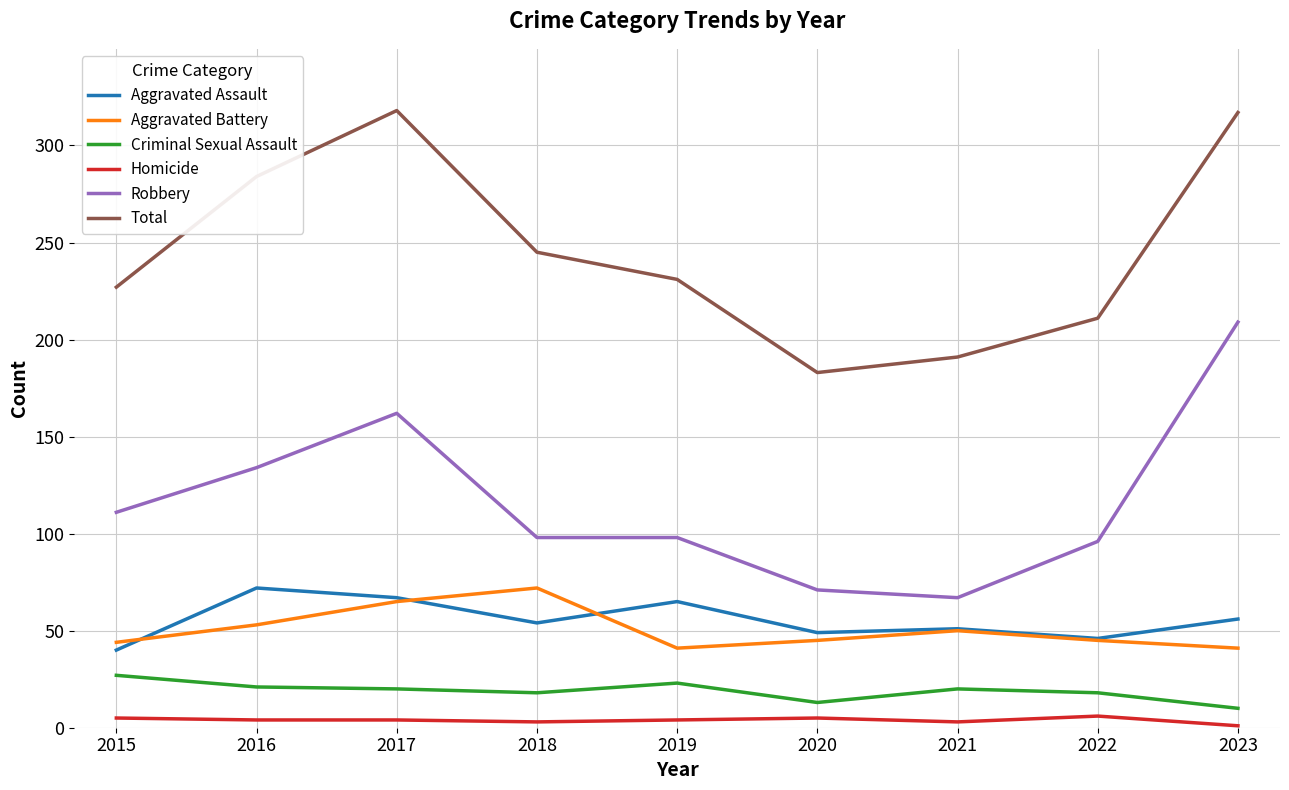

What is the difference between the maximum and minimum values in the Homicide series?

5